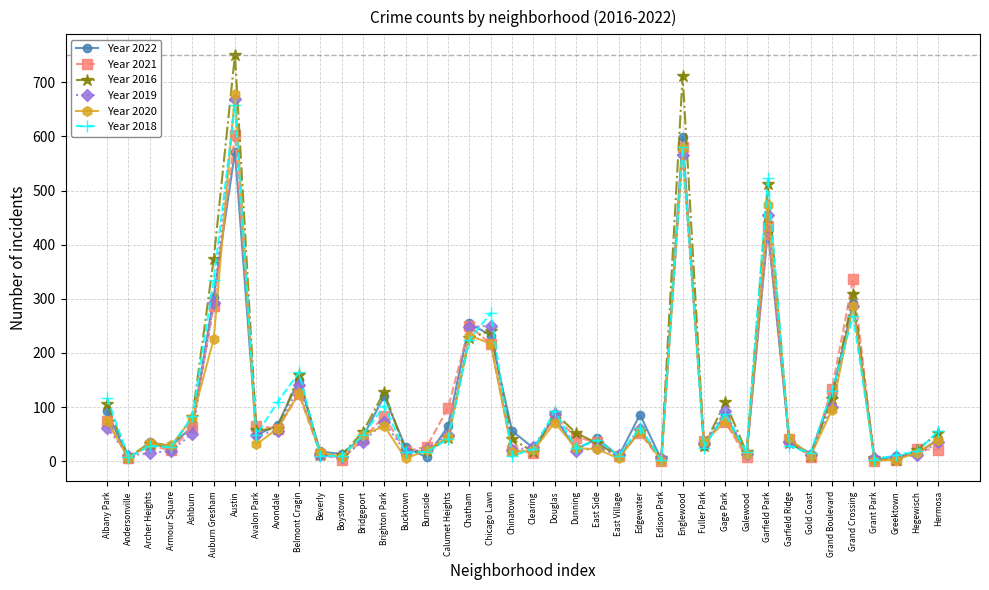

True or false: Year 2018 and Year 2022 intersect in this chart.

True